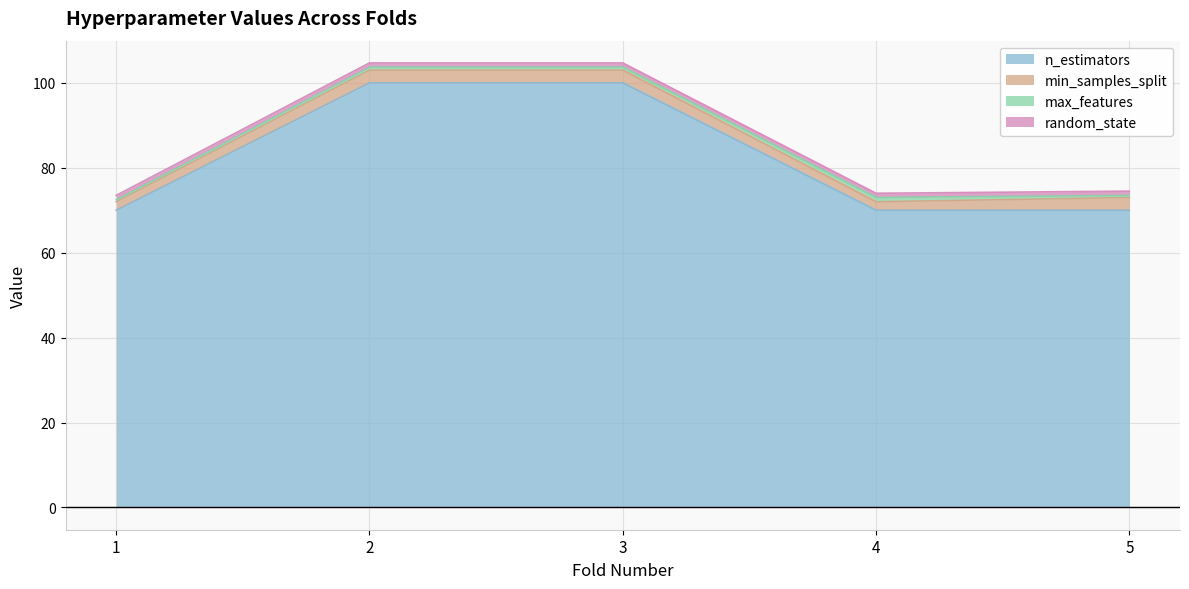

How many categories are shown in the chart?

5